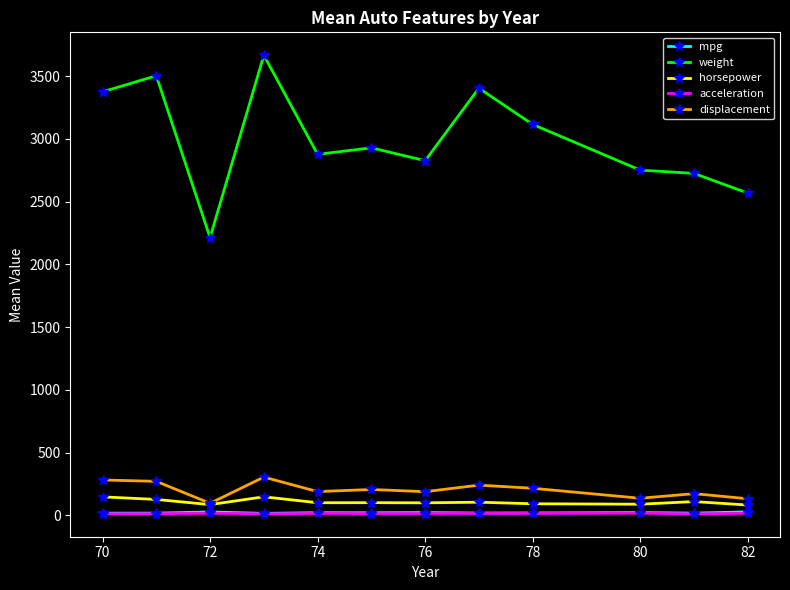

Which series has the largest range (max minus min)?

weight